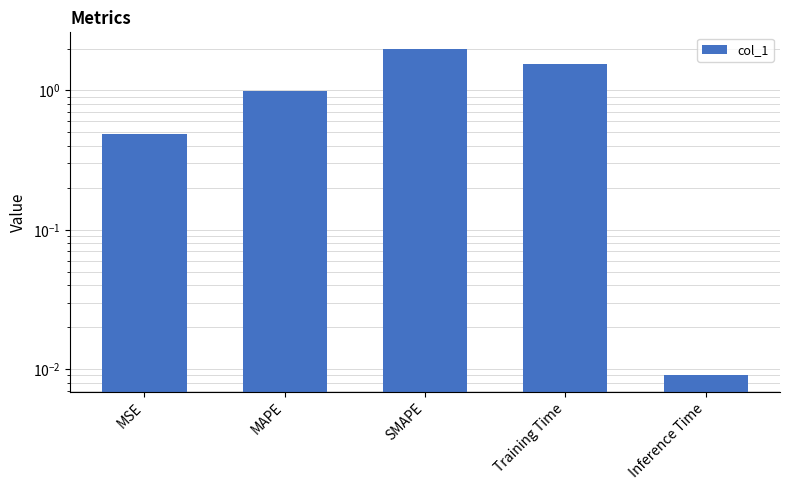

List the labels in order of value, smallest first.

Inference Time, MSE, MAPE, Training Time, SMAPE